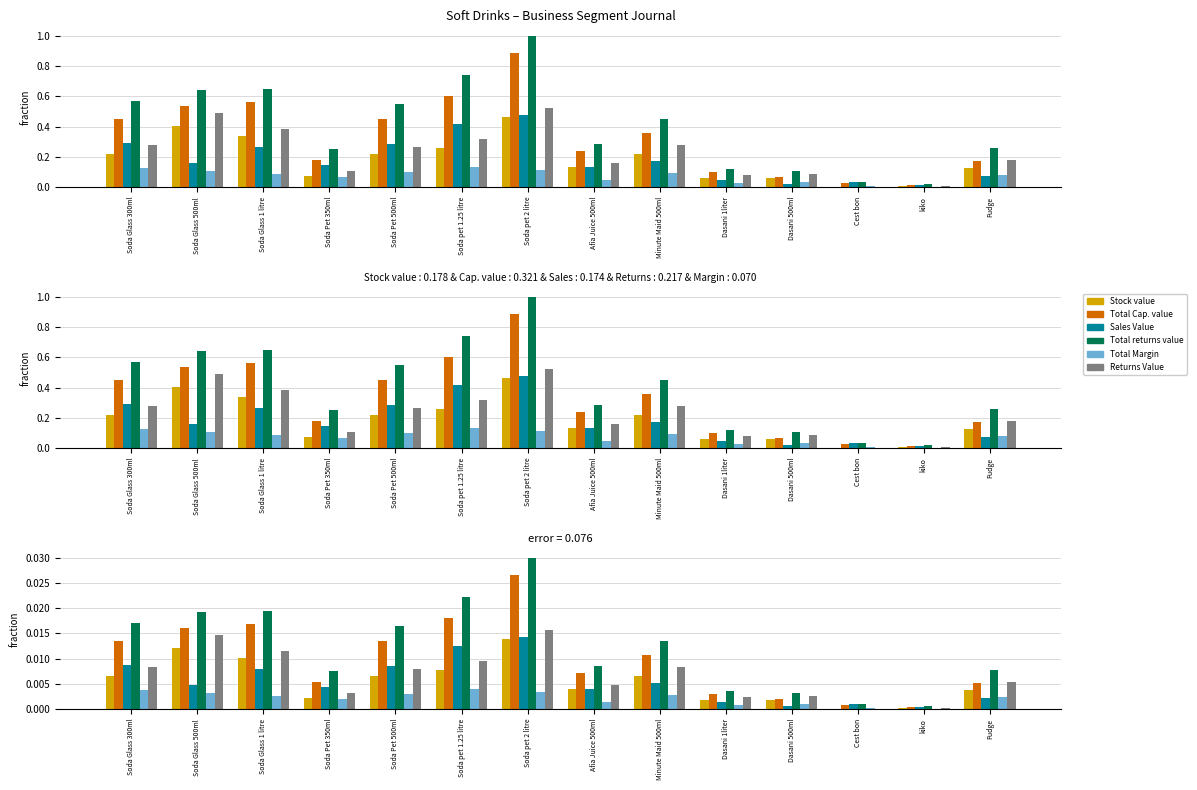

Which series has the widest spread of values?

Total returns value